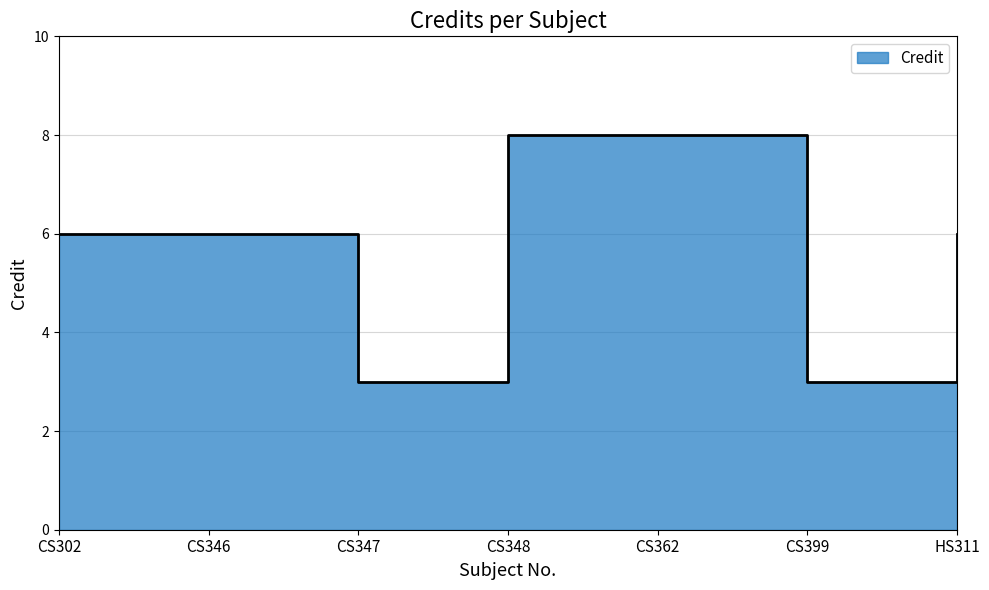

Which label corresponds to the smallest value in the chart?

CS347